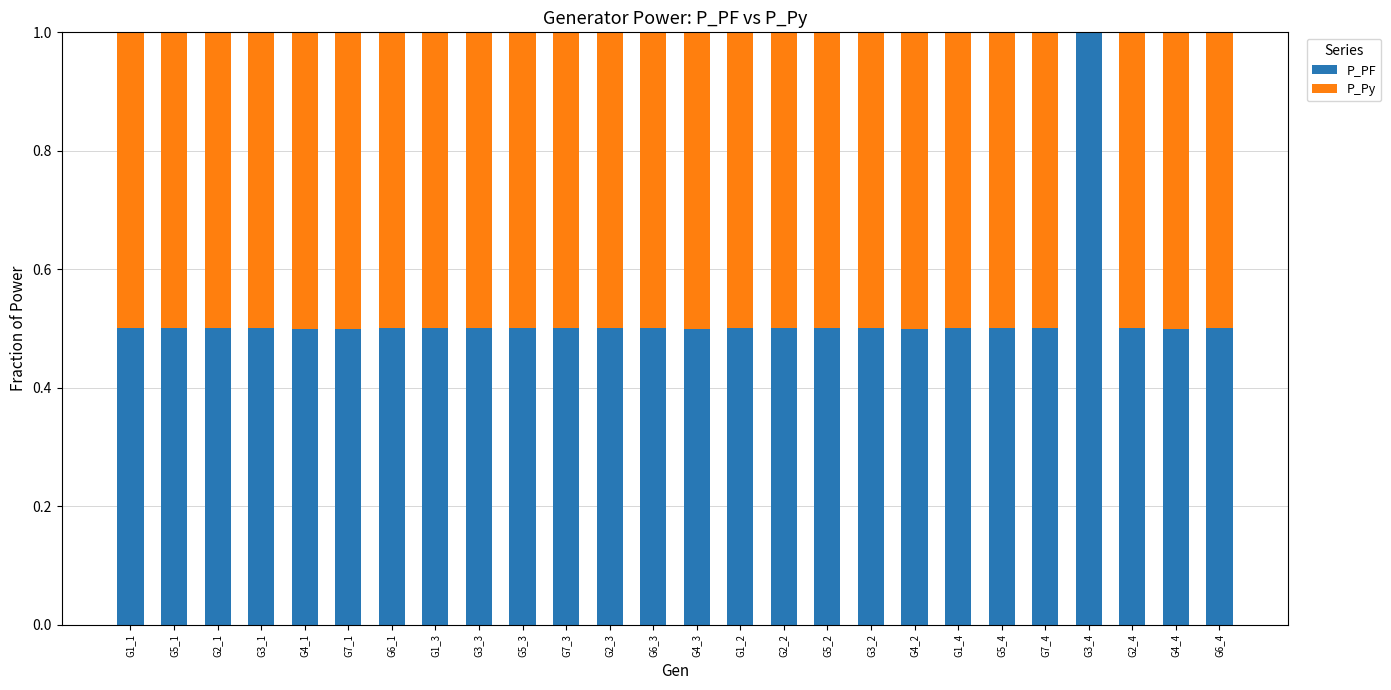

What is the total value across all series at G6_4?

1.0